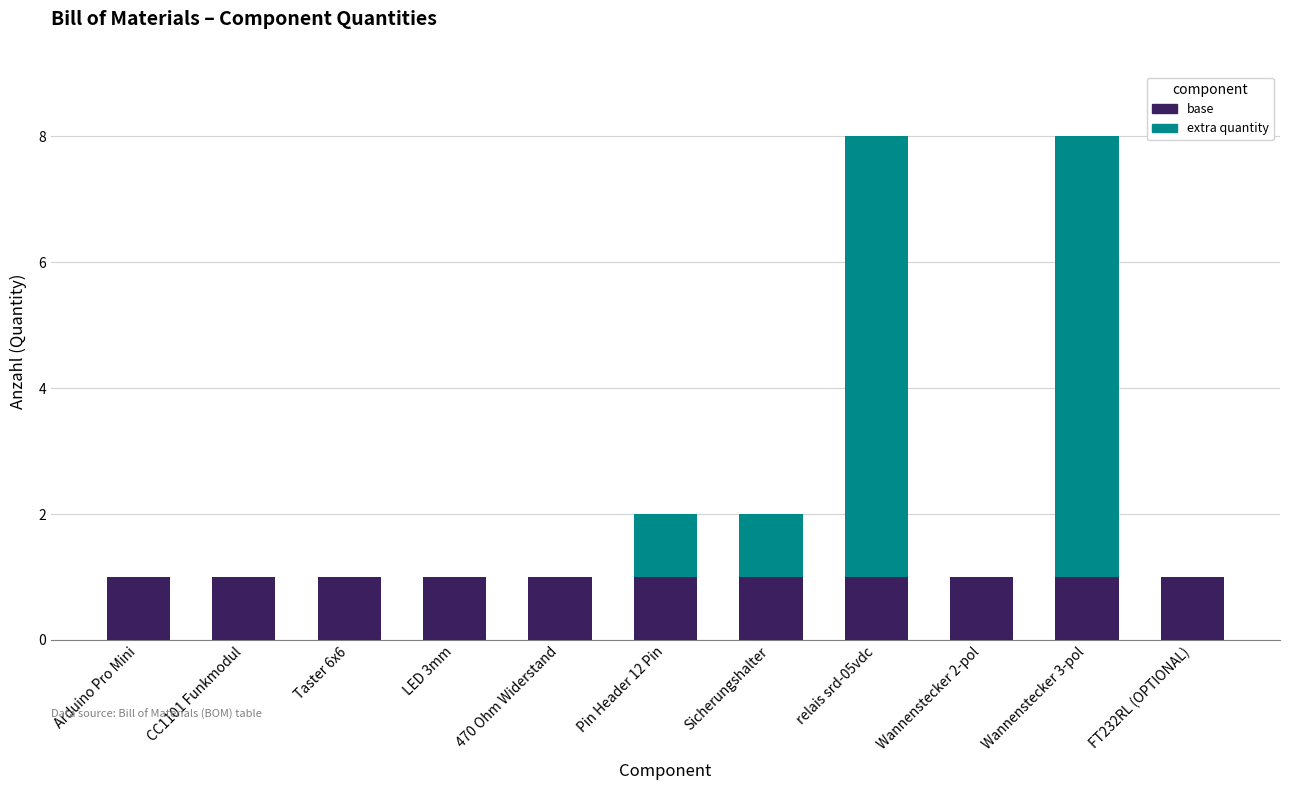

How many distinct data groups are displayed?

2